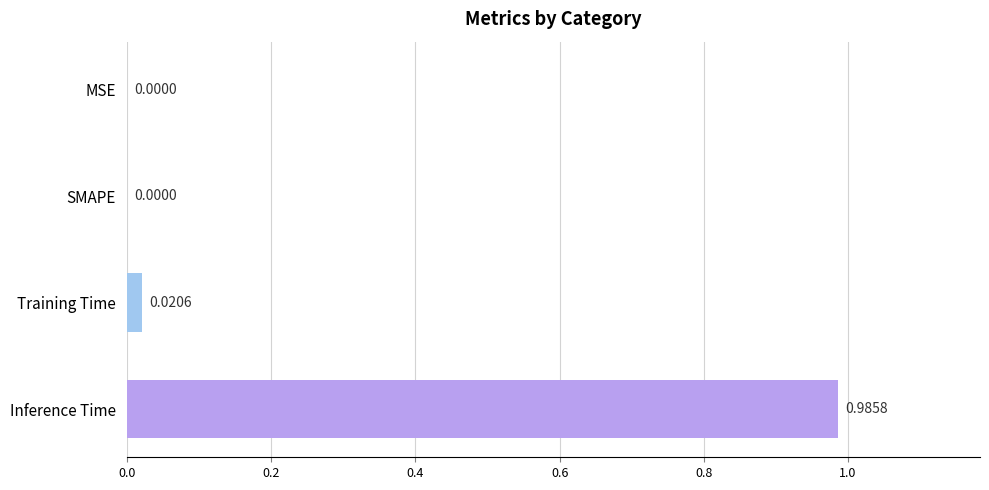

Which label corresponds to the largest value in the chart?

Inference Time